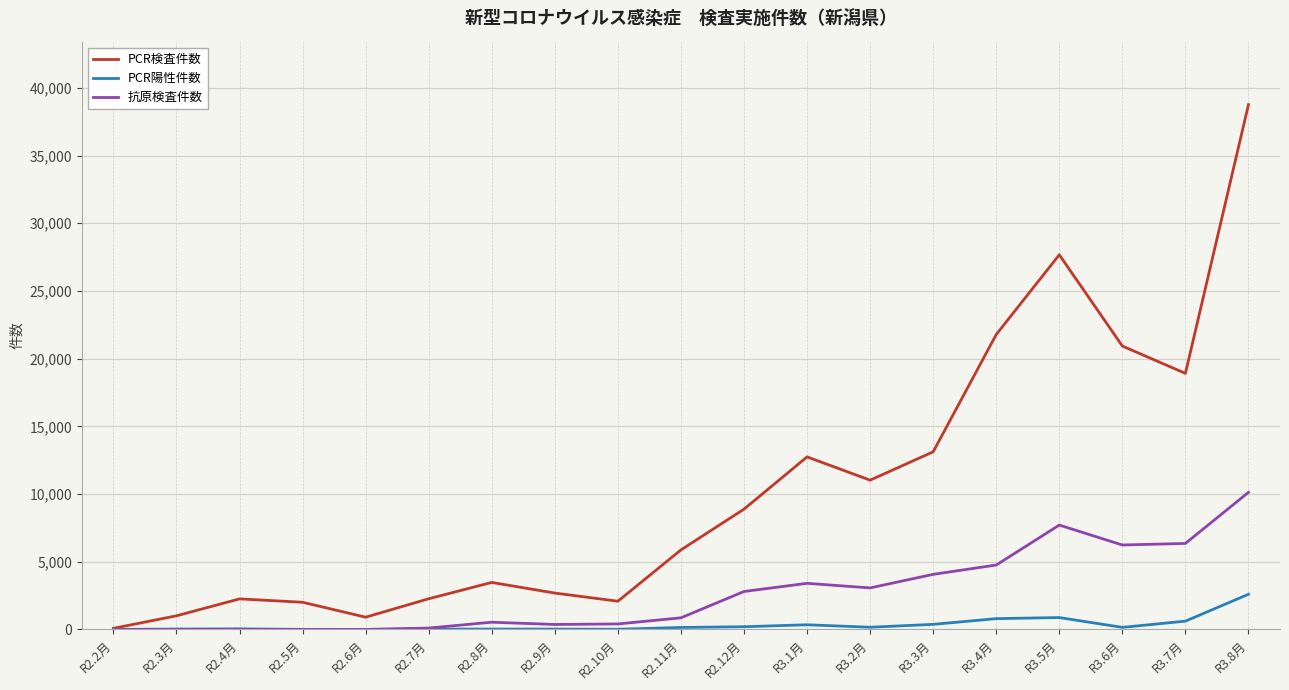

Which category has the lowest value in the PCR検査件数 series?

R2.2月